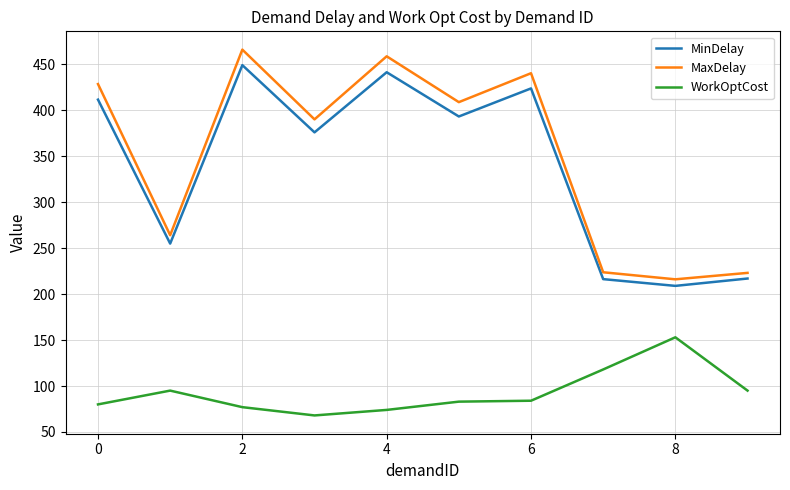

What are all the series names shown in the legend?

MinDelay, MaxDelay, WorkOptCost